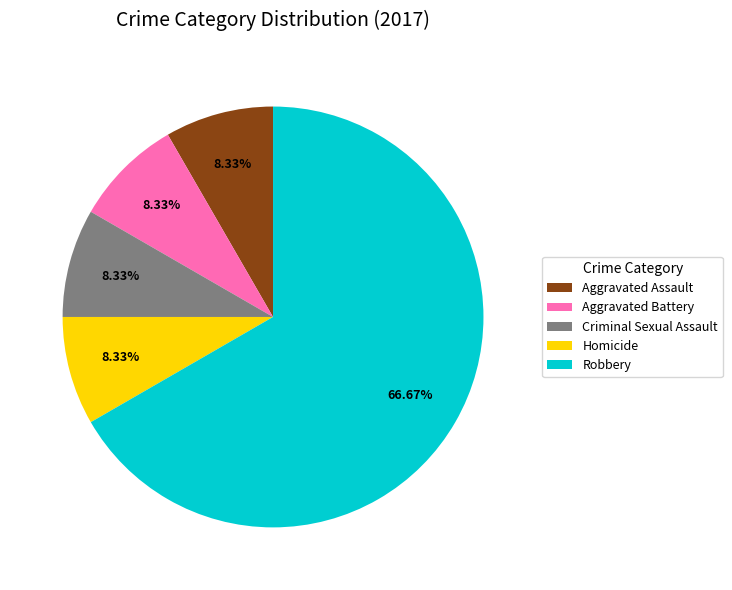

To the nearest percent, what is the difference between the largest and smallest slice percentages?

58%